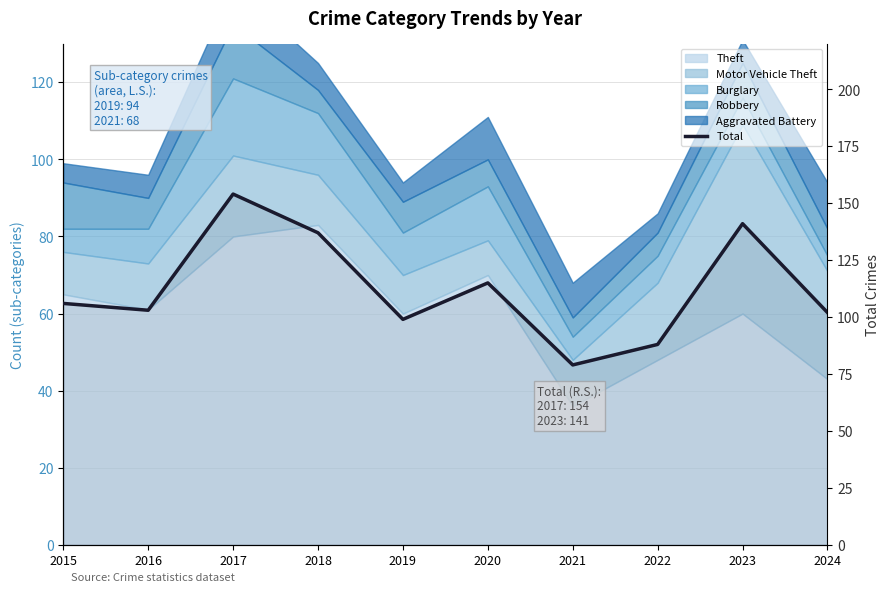

Reading left to right, list all the values displayed in this chart.

2015=106	2016=103	2017=154	2018=137	2019=99	2020=115	2021=79	2022=88	2023=141	2024=102